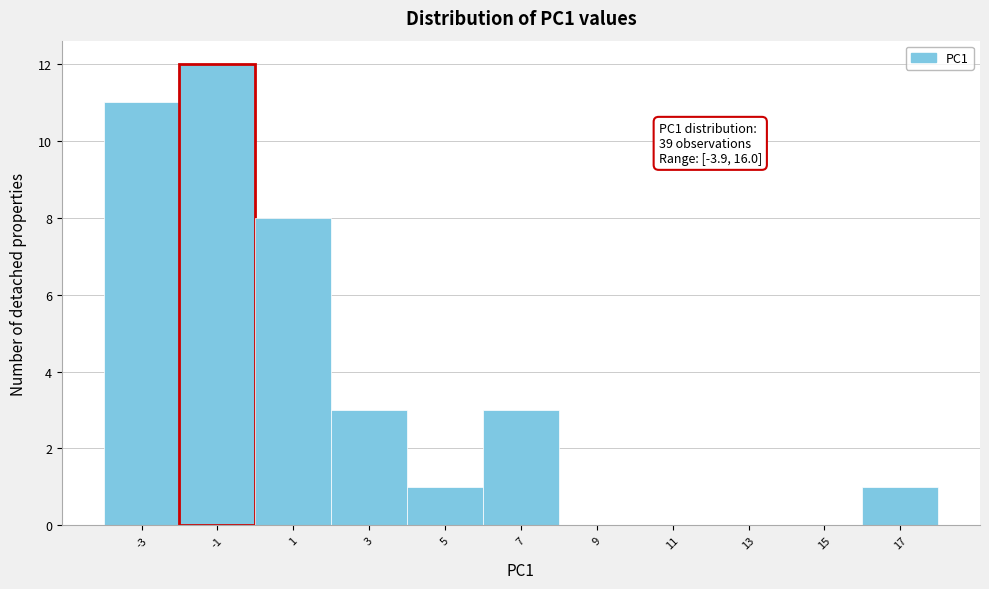

Which range on the x-axis has the tallest bar?

-2 to 0